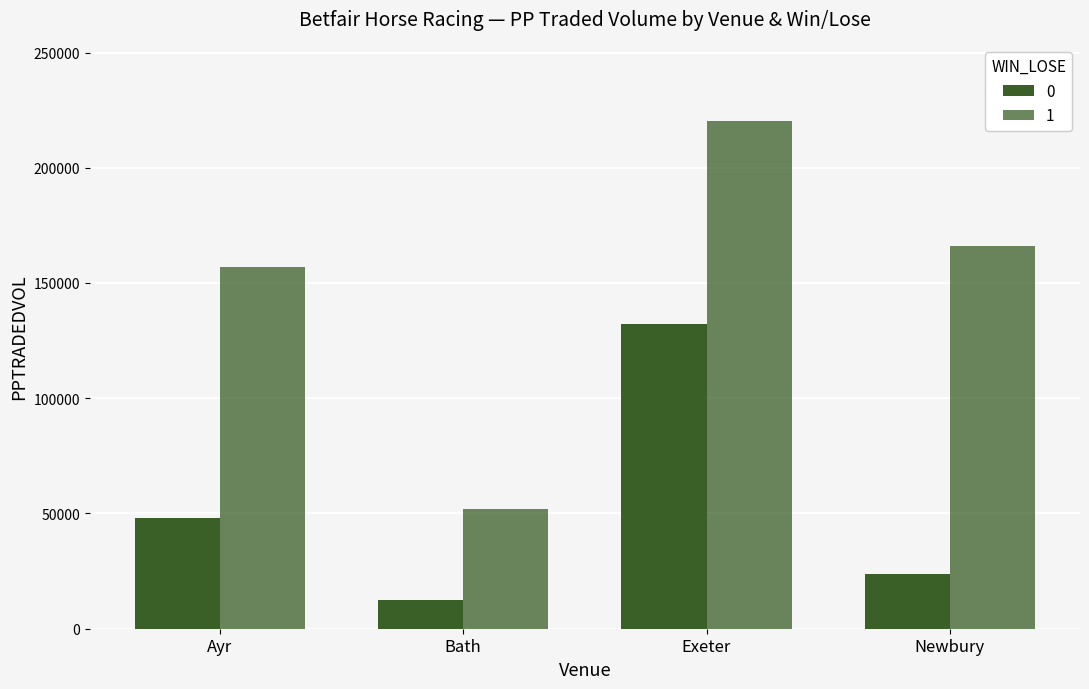

How many data points does each series have?

4